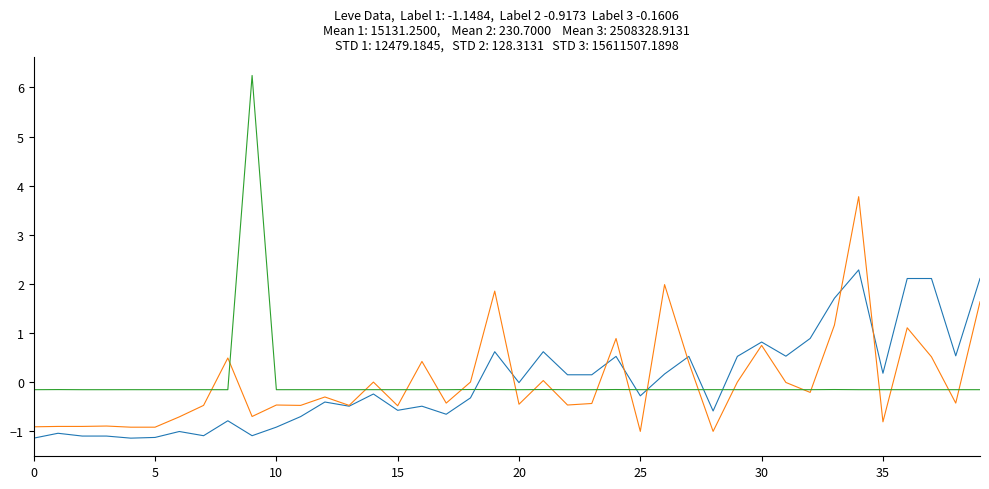

What is the greatest value displayed?

6.2